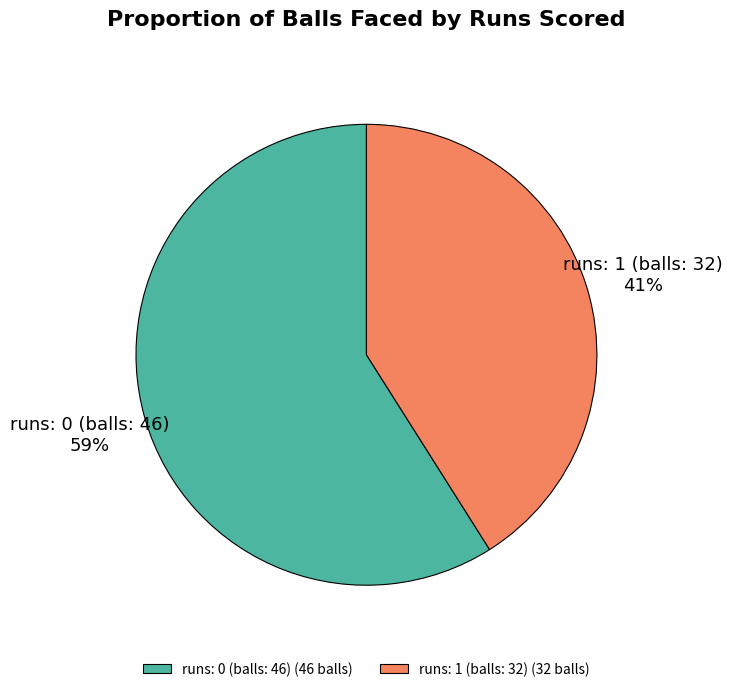

Between runs: 1 (balls: 32) and runs: 0 (balls: 46), which is larger?

runs: 0 (balls: 46)